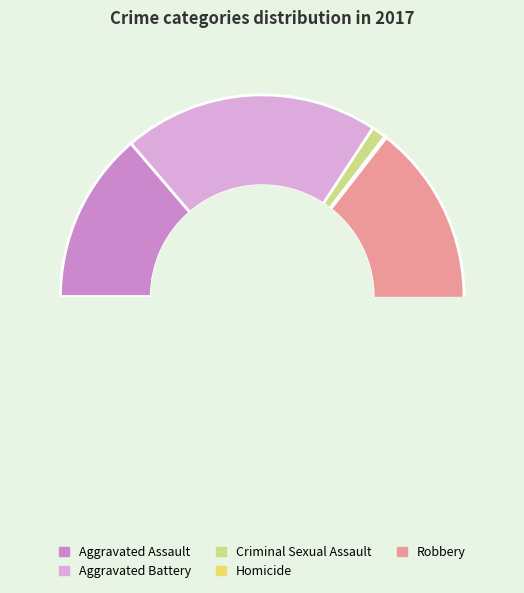

True or false: Robbery accounts for 50% of the total.

False